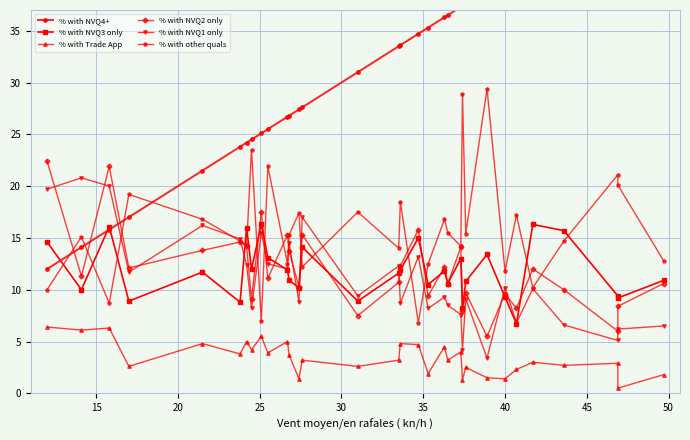

Reading right to left, what are all the values shown in this chart?

% with NVQ4+: 49.7	46.9	46.9	43.6	41.7	40.7	40.0	38.9	37.6	37.4	37.3	36.5	36.3	35.3	34.7	33.6	33.5	31.0	27.6	27.4	26.8	26.7	25.5	25.1	24.5	24.2	23.8	21.5	17.0	15.8	14.1	12.0
% with NVQ3 only: 10.9	9.2	9.4	15.7	16.3	6.7	9.3	13.4	10.8	8.2	13.0	10.6	11.8	10.5	15.0	11.9	11.6	8.9	14.1	10.2	10.9	11.9	13.1	16.3	12.0	16.0	8.8	11.7	8.9	16.1	10.0	14.6
% with Trade App: 1.8	0.5	2.9	2.7	3.0	2.3	1.4	1.5	2.5	1.3	4.0	3.2	4.5	1.9	4.7	4.8	3.2	2.6	3.2	1.4	3.7	5.0	3.9	5.5	4.2	5.0	3.8	4.8	2.6	6.3	6.1	6.4
% with NVQ2 only: 10.6	8.4	6.0	10.0	12.0	8.2	9.6	5.5	9.7	7.9	14.1	10.6	12.2	9.4	15.8	12.3	10.7	7.5	15.3	10.3	13.7	15.3	11.1	17.5	9.1	14.2	14.6	13.8	12.1	21.9	11.3	22.4
% with NVQ1 only: 6.5	6.2	5.1	6.6	10.1	6.8	10.2	3.4	9.1	4.2	7.6	8.5	9.3	8.2	13.2	8.7	12.3	9.4	17.0	8.8	14.5	12.0	12.5	15.5	8.2	12.4	14.9	16.2	11.7	20.0	20.8	19.7
% with other quals: 12.8	20.1	21.1	14.7	10.2	17.2	11.8	29.4	15.4	28.9	14.2	15.5	16.8	12.5	6.8	18.5	14.0	17.5	12.2	17.4	15.3	12.5	21.9	7.0	23.5	14.3	14.7	16.8	19.2	8.7	15.1	10.0